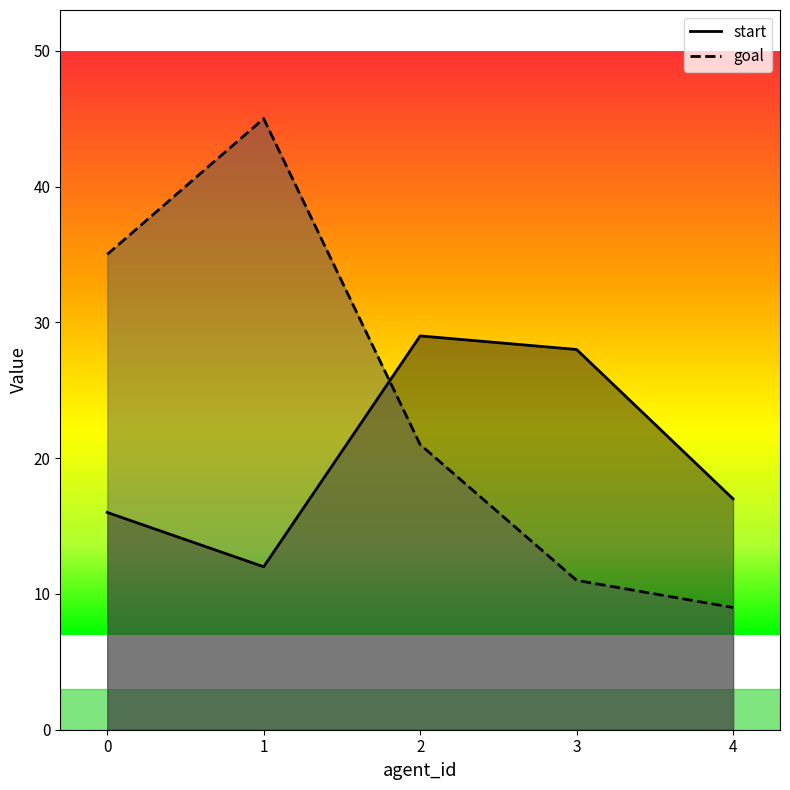

What is the spread (max minus min) of values at 0?

19